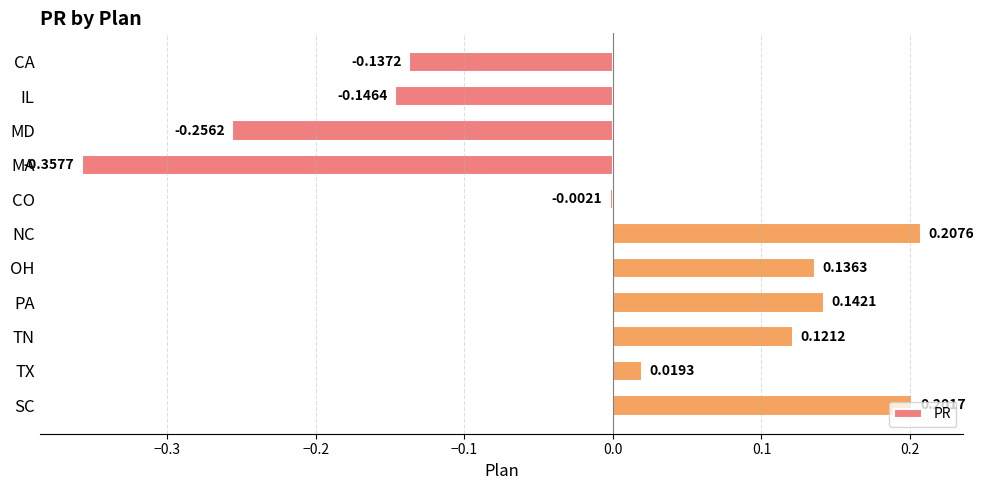

What is the difference between the second highest and minimum values?

0.6